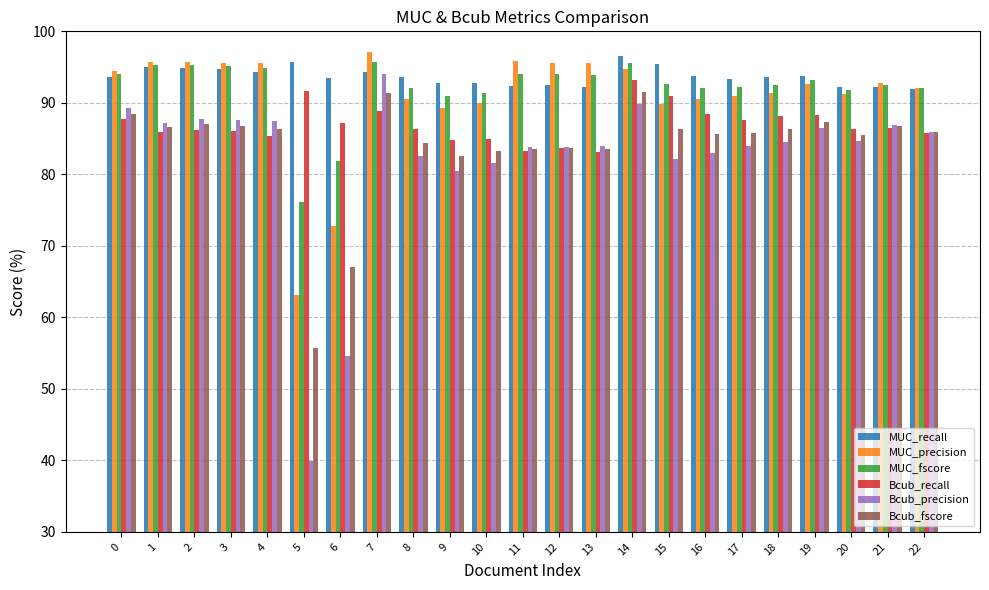

Are the bars grouped side by side (vs. stacked)?

Yes